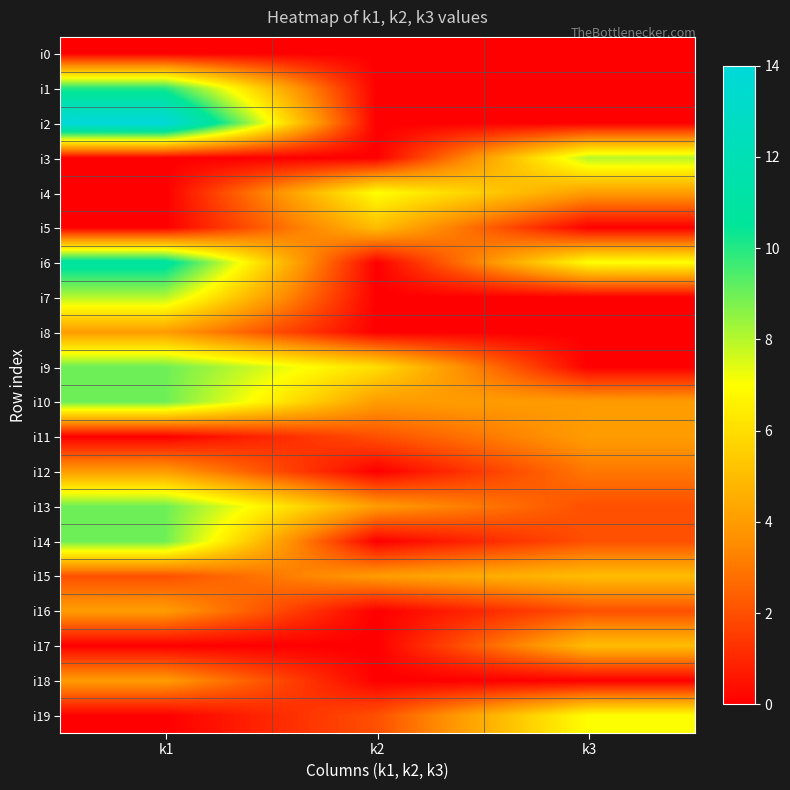

Reading left to right, transcribe all the data shown in this chart.

i0: k1=0	k2=0	k3=0
i1: k1=10	k2=0	k3=0
i2: k1=14	k2=0	k3=0
i3: k1=0	k2=0	k3=8
i4: k1=0	k2=7	k3=4
i5: k1=0	k2=5	k3=0
i6: k1=11	k2=0	k3=7
i7: k1=8	k2=0	k3=0
i8: k1=4	k2=0	k3=0
i9: k1=9	k2=6	k3=0
i10: k1=9	k2=4	k3=4
i11: k1=0	k2=2	k3=4
i12: k1=4	k2=0	k3=3
i13: k1=9	k2=4	k3=2
i14: k1=9	k2=0	k3=2
i15: k1=2	k2=4	k3=5
i16: k1=4	k2=0	k3=2
i17: k1=0	k2=0	k3=5
i18: k1=4	k2=0	k3=0
i19: k1=0	k2=2	k3=7